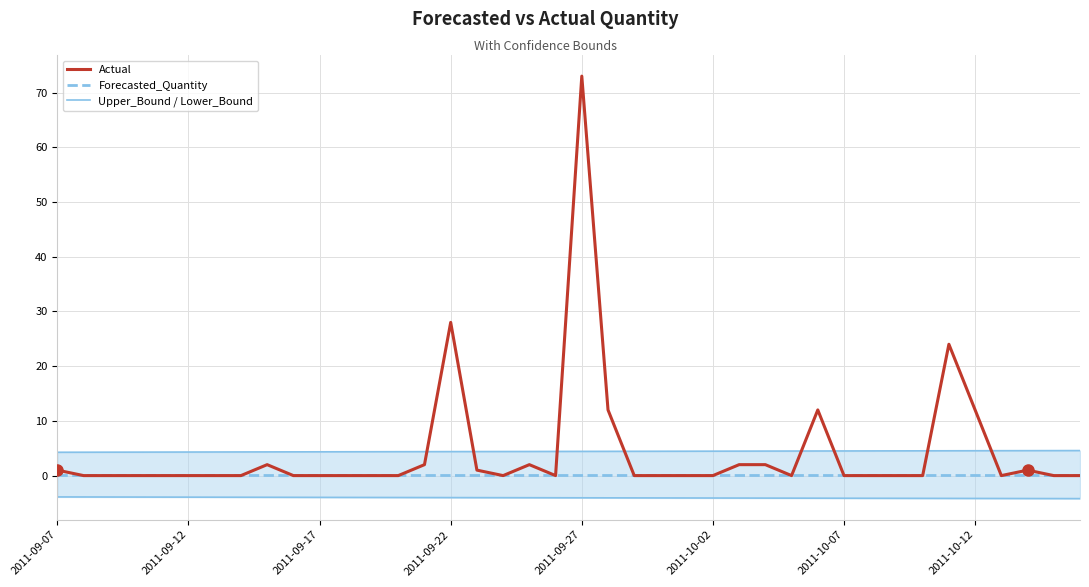

Rank the series by their maximum value, from lowest to highest.

Lower_Bound, Forecasted_Quantity, Upper_Bound, Actual